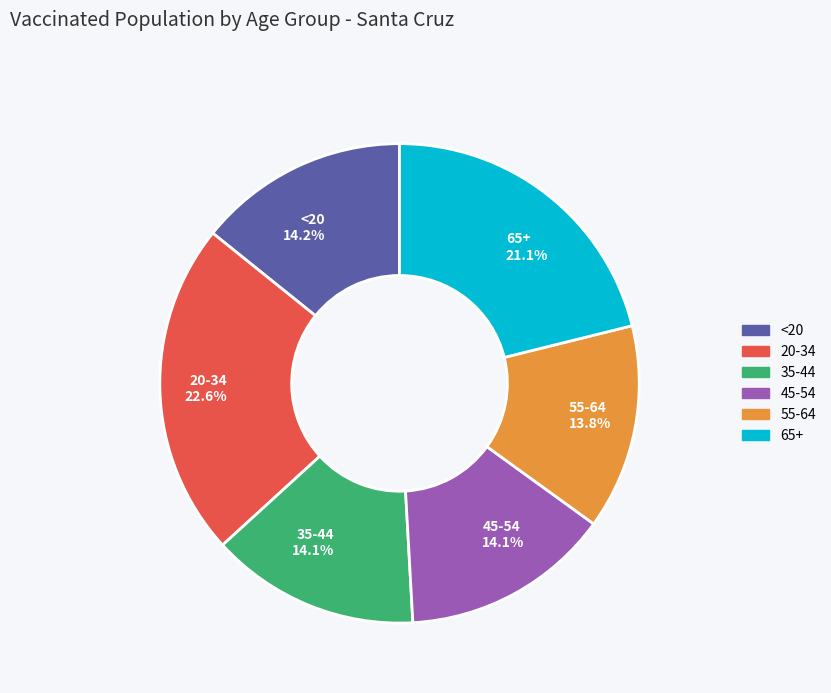

Which has a higher value, 65+ or 35-44?

65+